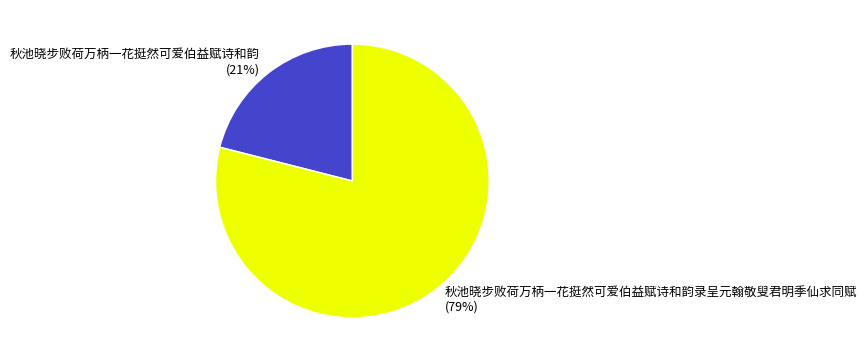

Rank the categories by value from highest to lowest.

秋池晓步败荷万柄一花挺然可爱伯益赋诗和韵录呈元翰敬叟君明季仙求同赋, 秋池晓步败荷万柄一花挺然可爱伯益赋诗和韵